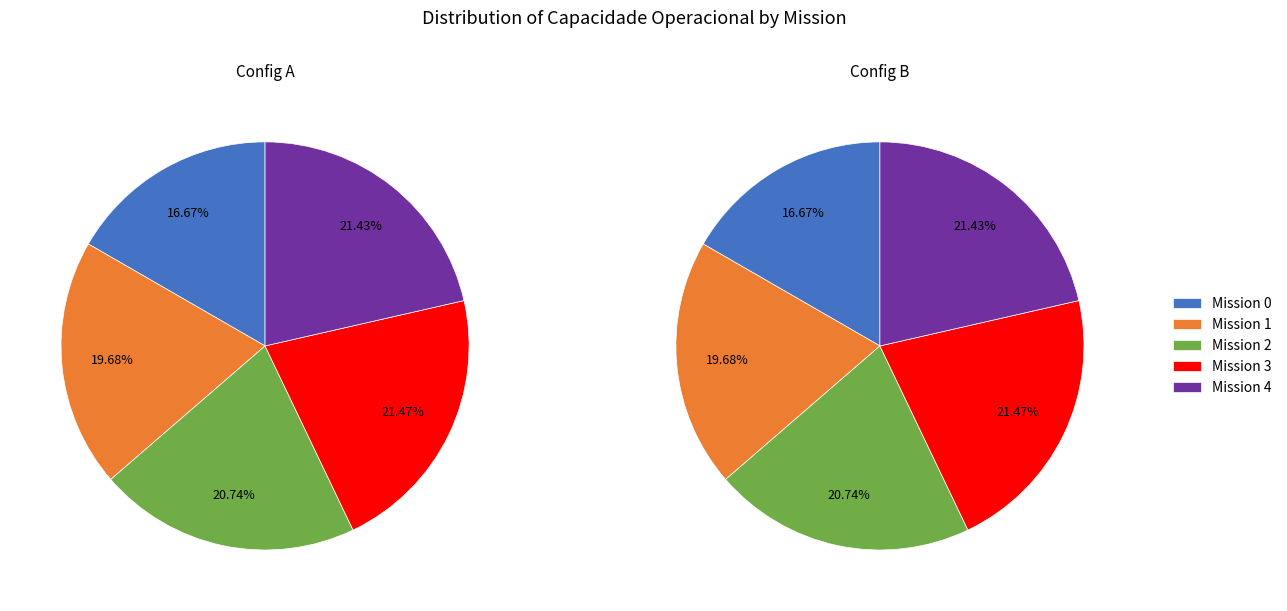

Does 4 represent more than half of the total?

No